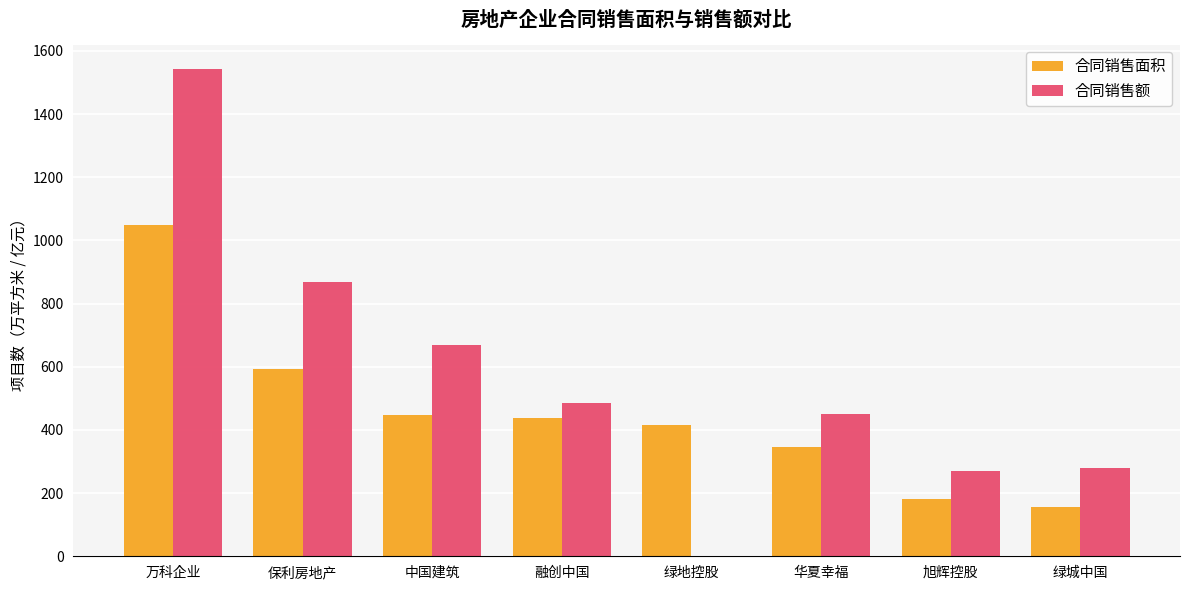

What is the approximate value of 合同销售面积 at 绿城中国?

156.0